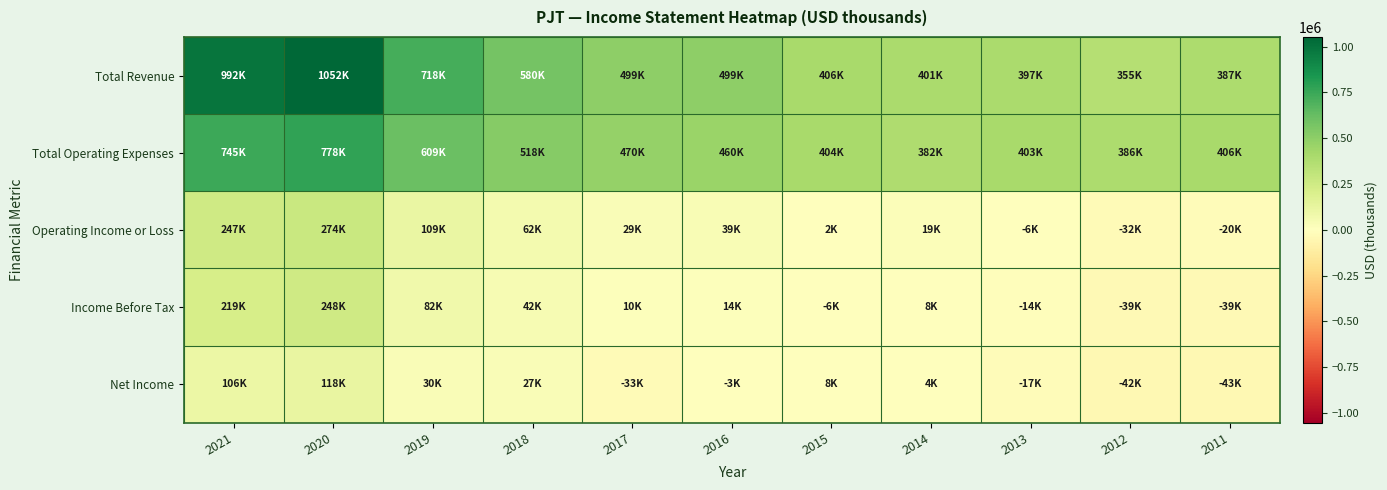

At which category does the chart reach its peak across all series?

2020